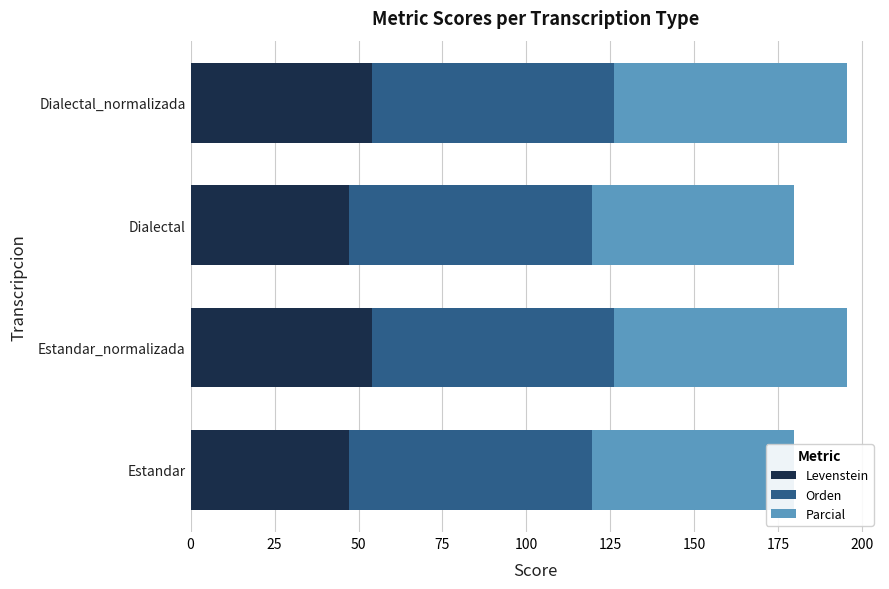

Which series has the largest total across all categories?

Orden